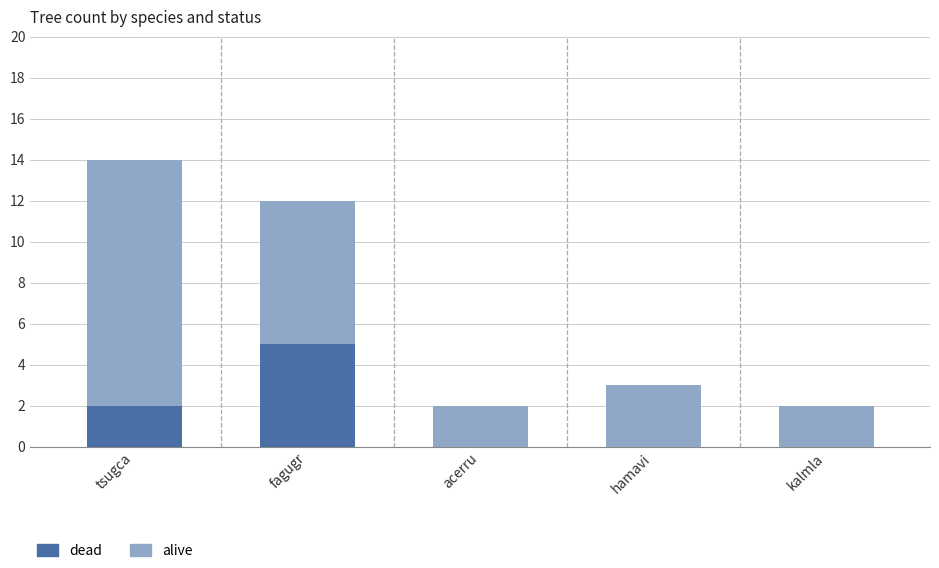

Reading left to right, what are the values for dead?

tsugca=2	fagugr=5	acerru=0	hamavi=0	kalmla=0